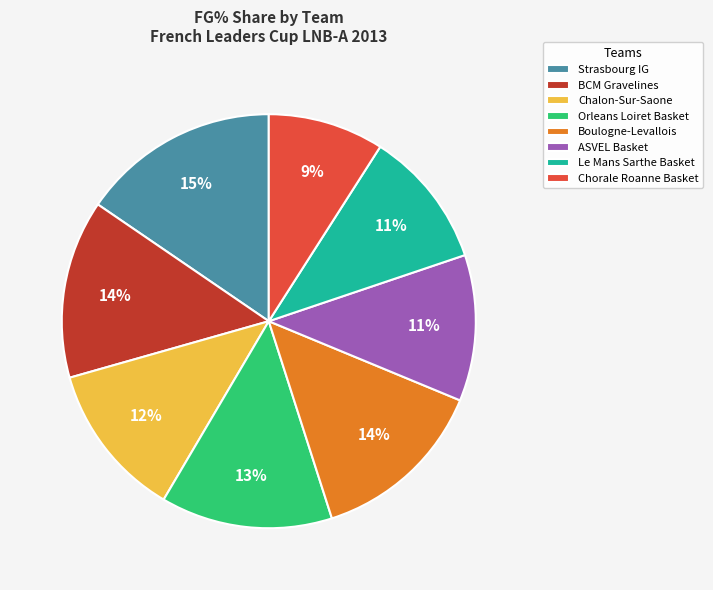

Which has a higher value, Strasbourg IG or Boulogne-Levallois?

Strasbourg IG